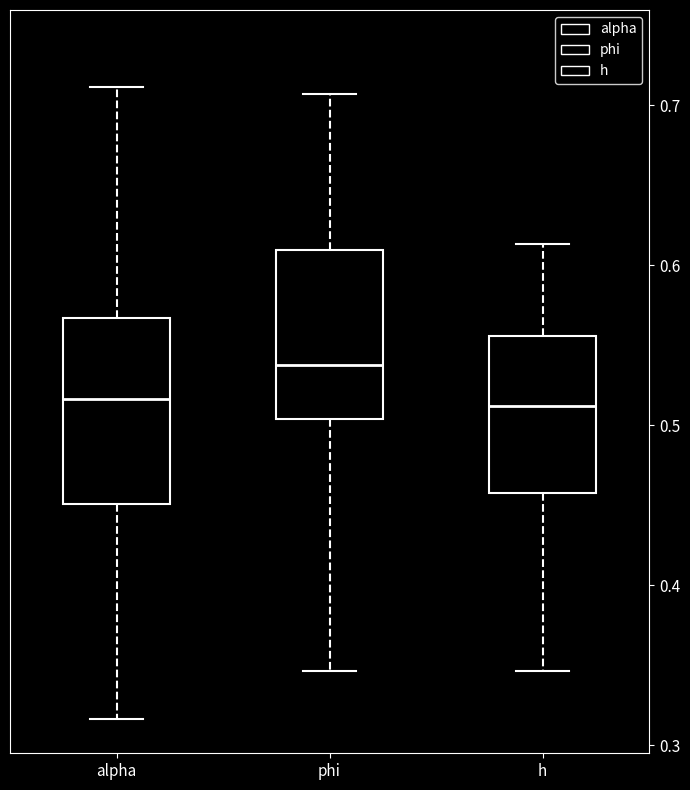

Which box has the highest median line?

phi